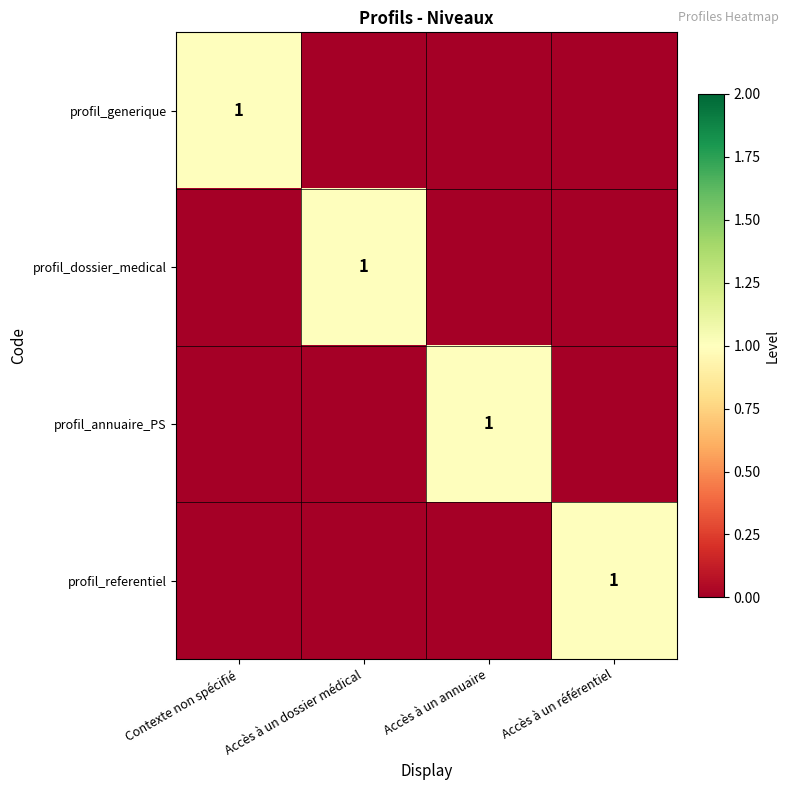

The profil_referentiel series shows 1 at Accès à un référentiel. True or false?

True